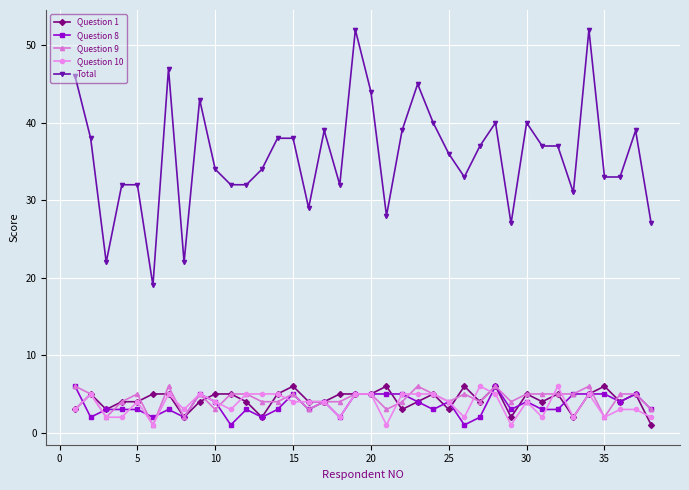

Which series has the widest spread of values?

Total